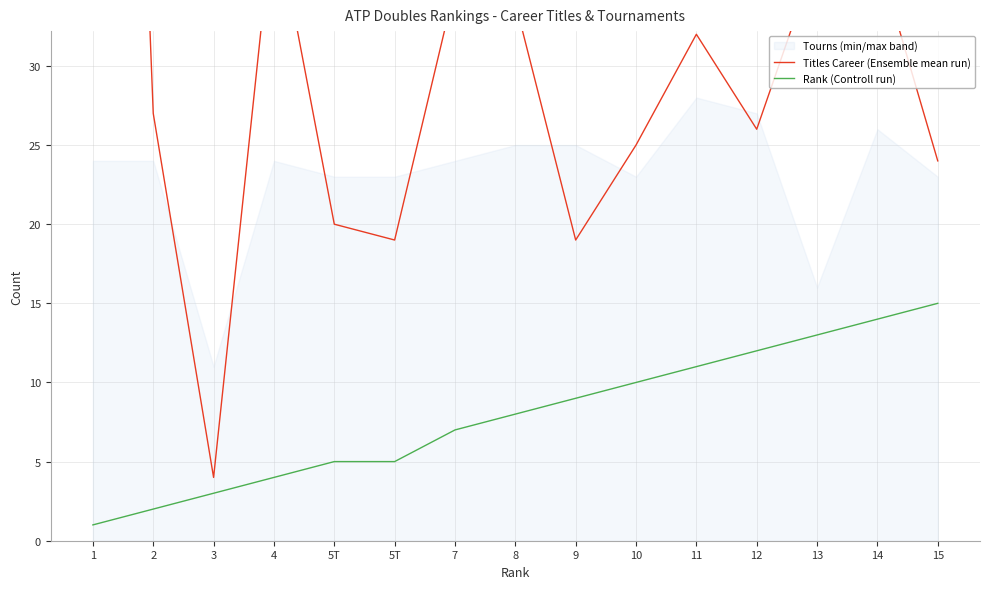

The value of Rank (Controll run) at 15 is 15. True or false?

True